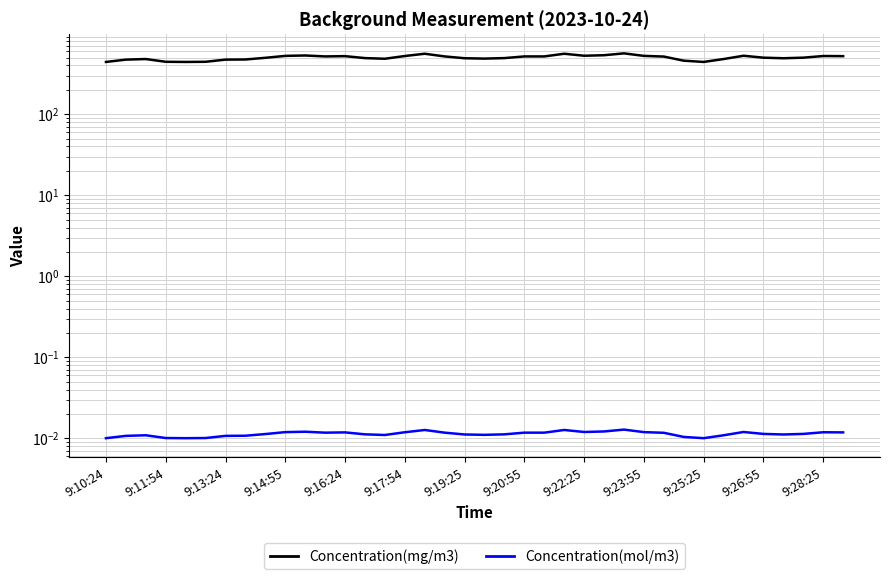

True or false: Concentration(mg/m3) and Concentration(mol/m3) cross at least once.

False